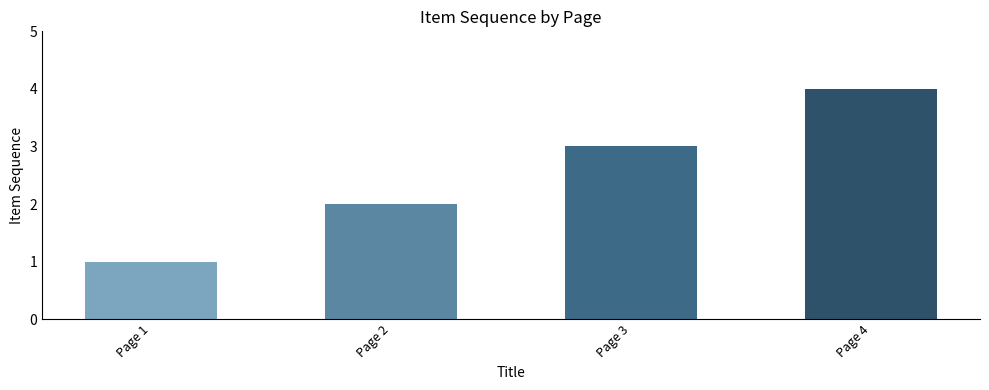

Rank the categories by value from highest to lowest.

Page 4, Page 3, Page 2, Page 1